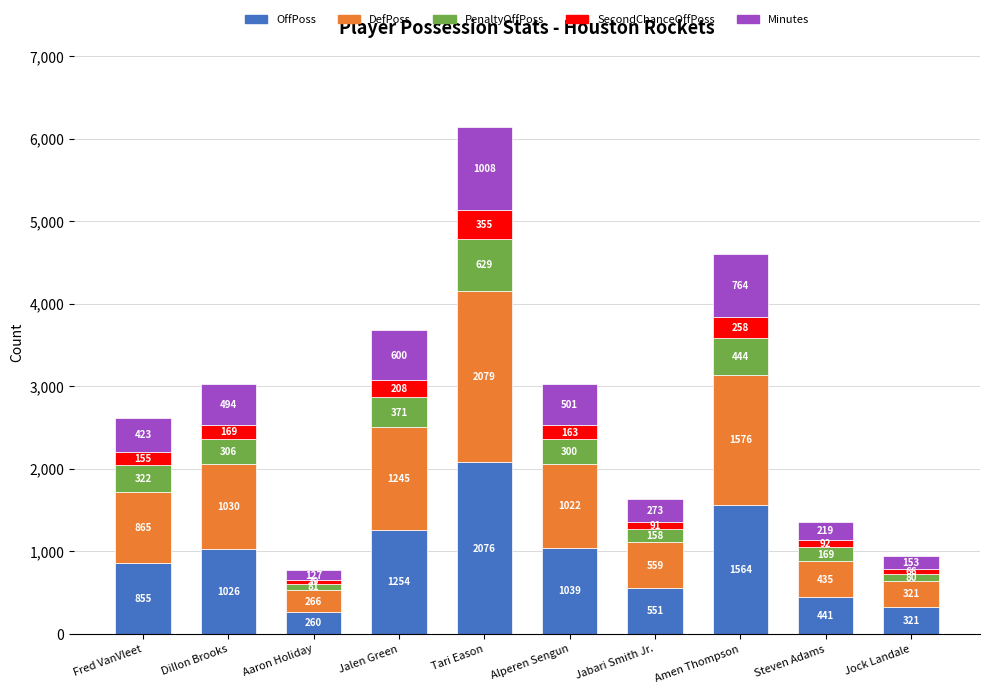

Reading left to right, transcribe the values for OffPoss.

855	1026	260	1254	2076	1039	551	1564	441	321